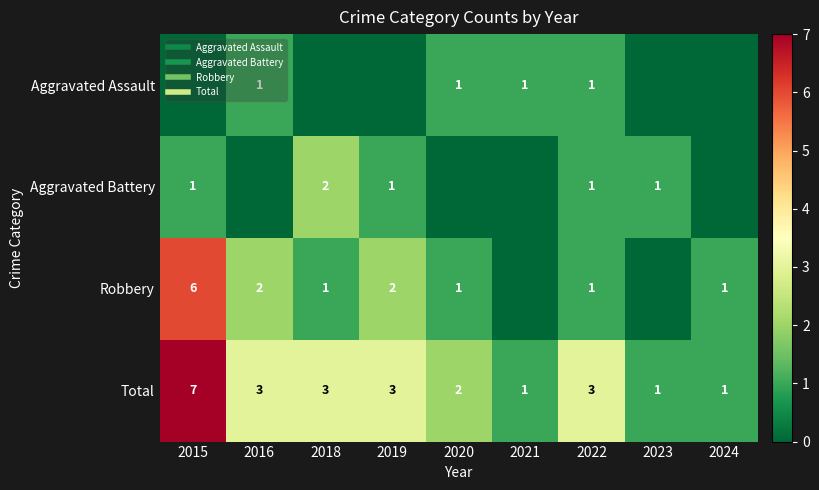

Count the Robbery values in the range 1 to 2.

6